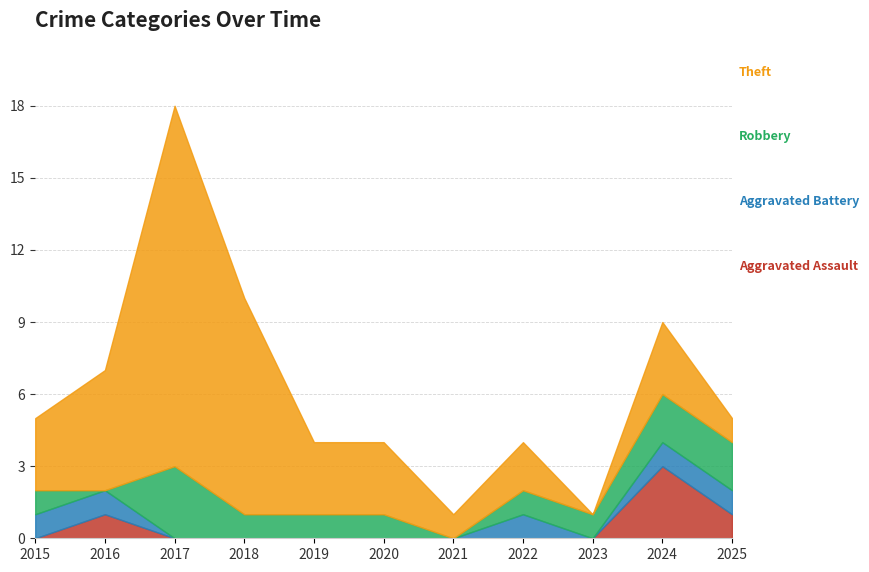

True or false: Theft and Aggravated Assault cross at least once.

False